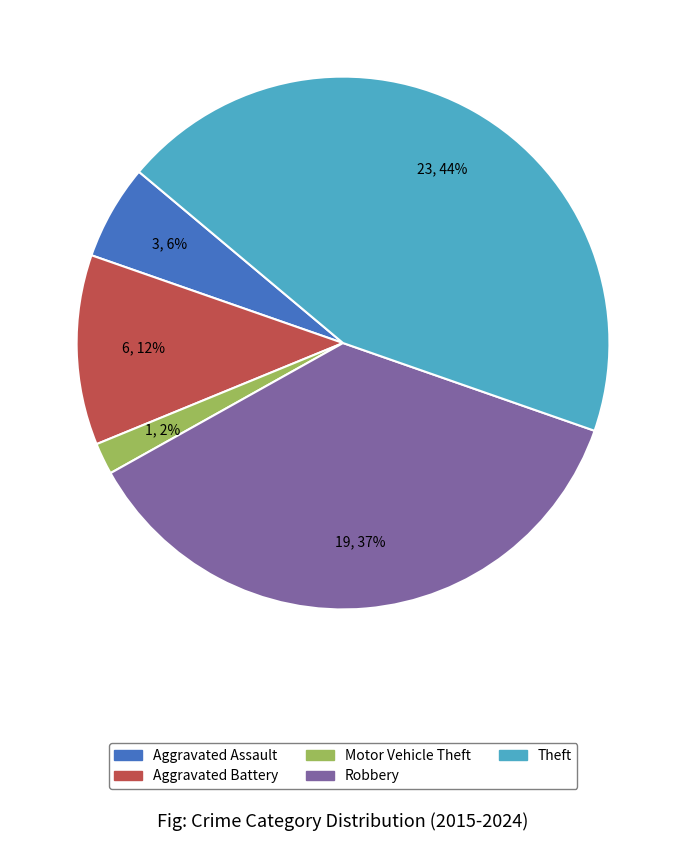

Between Aggravated Assault and Robbery, which is larger?

Robbery